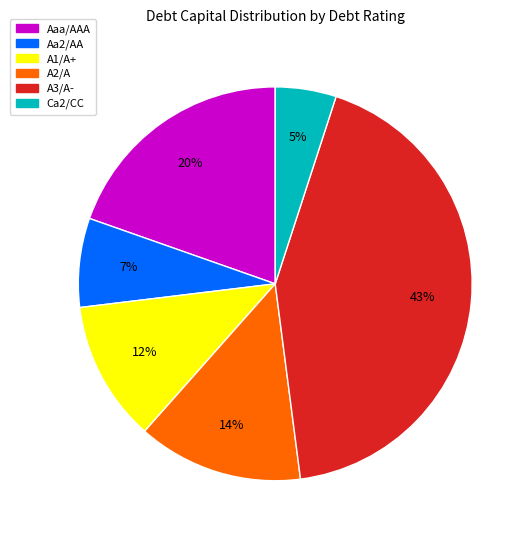

To the nearest percent, what is the average slice percentage?

17%